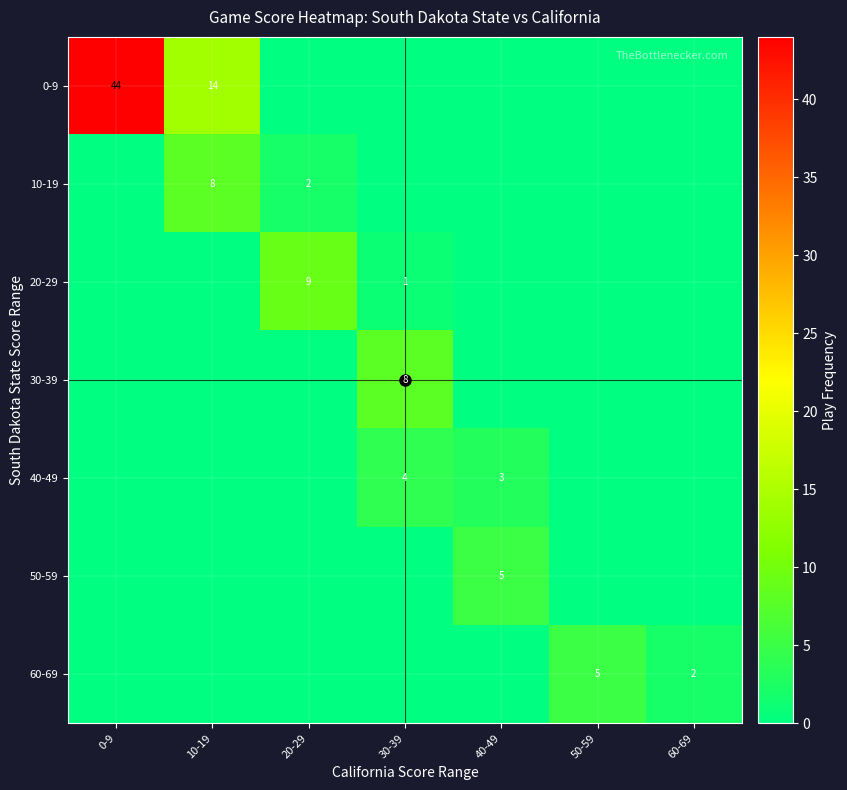

What is the total value across all series at 0-9?

44